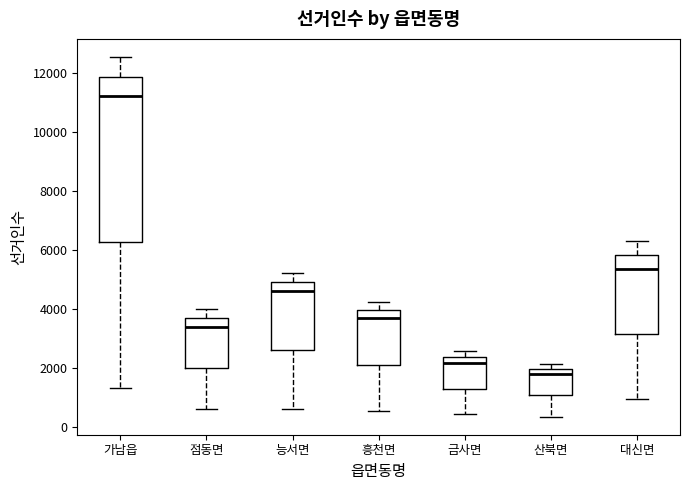

Which box has the lowest median line?

산북면